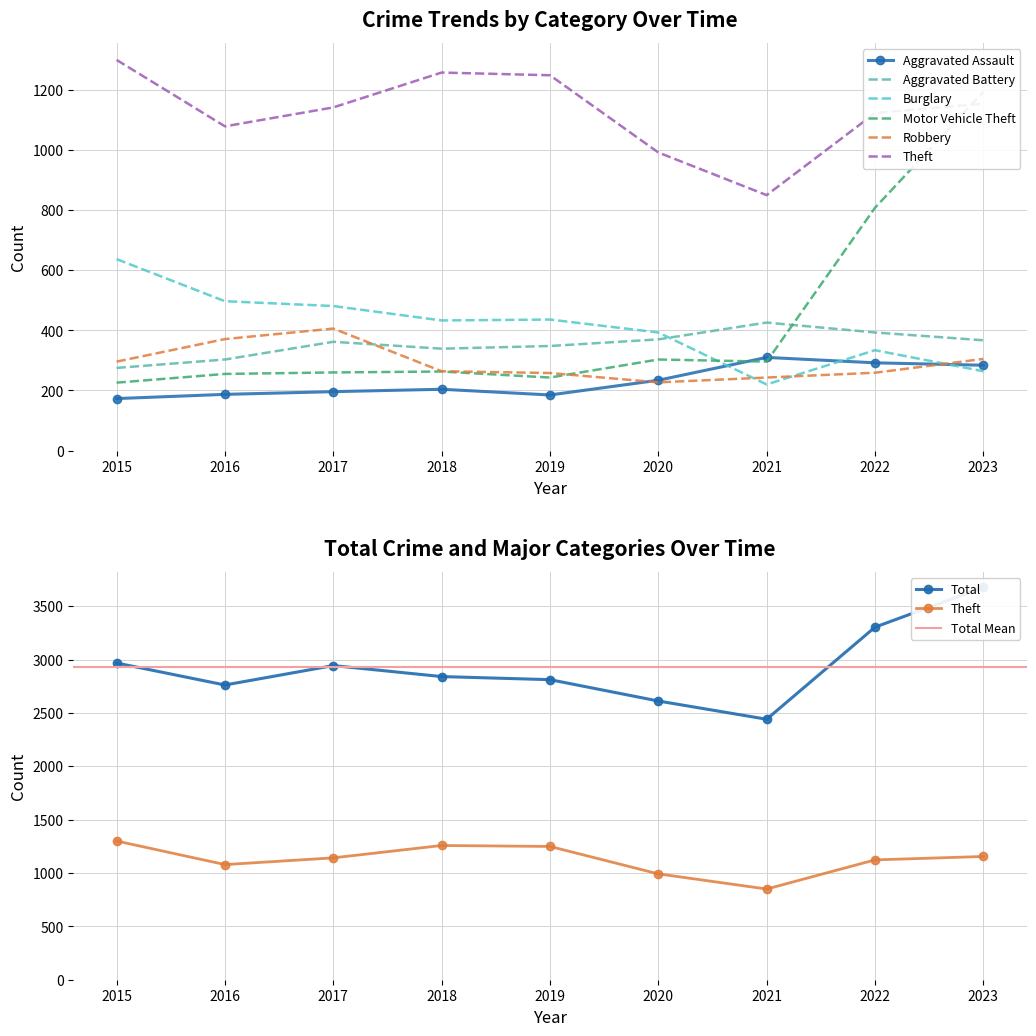

True or false: Aggravated Battery and Burglary intersect in this chart.

True